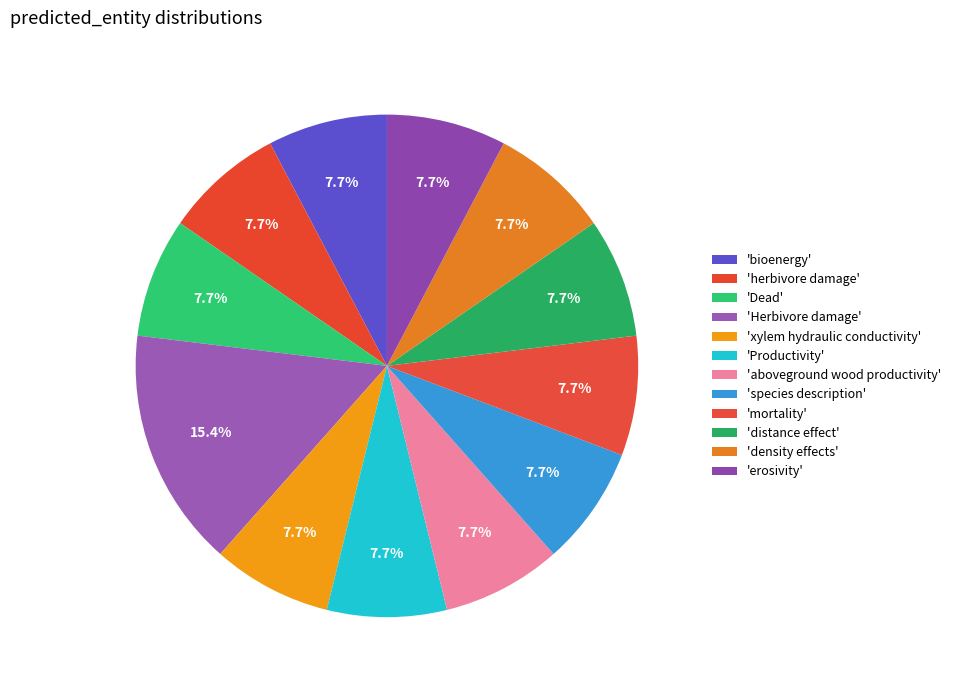

How many segments does this pie chart have?

12